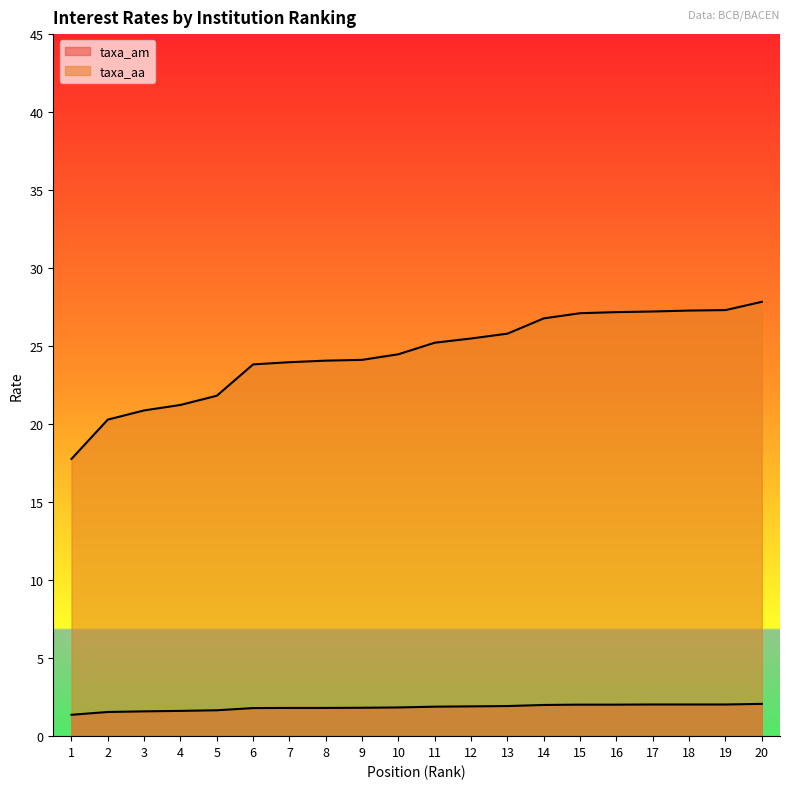

True or false: taxa_am has more than 1 interior local peaks.

False